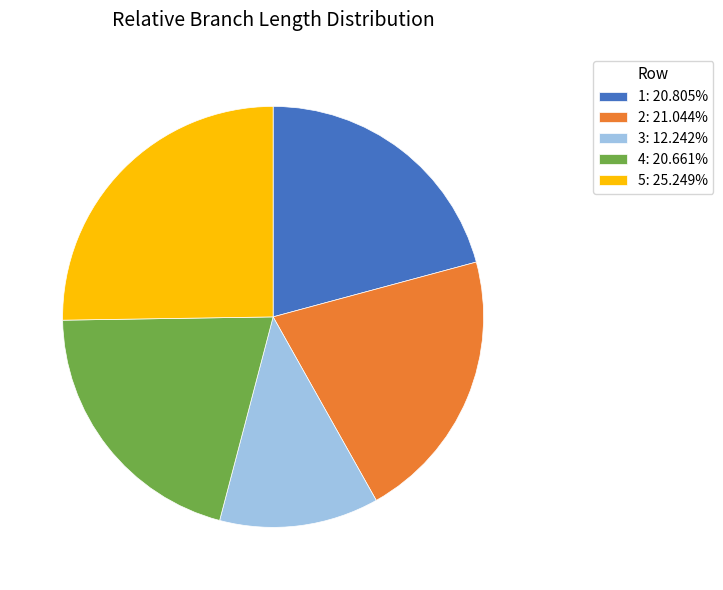

Which category has the smallest portion of the pie?

3